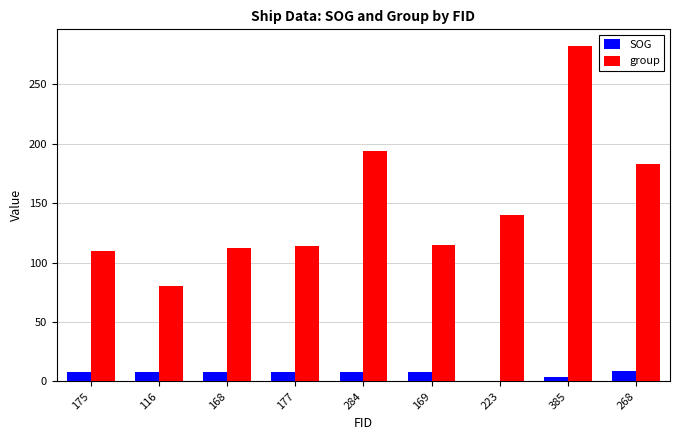

What are all the series names shown in the legend?

SOG, group